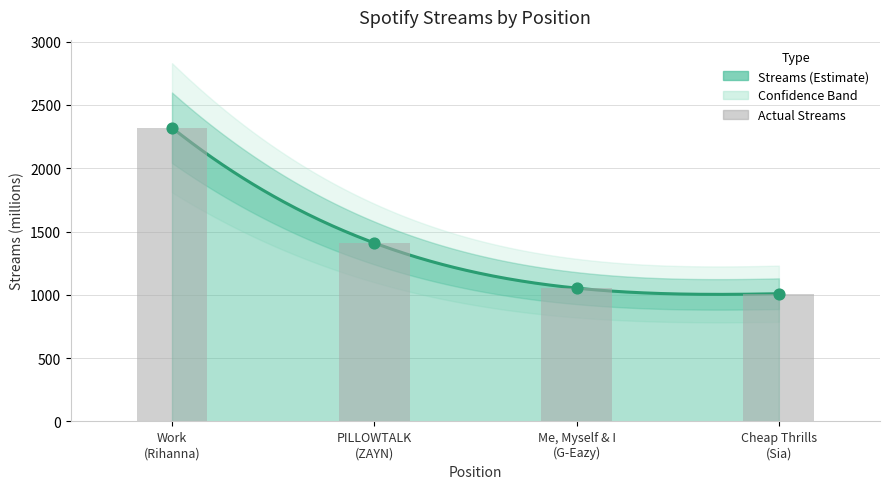

What is the change in value from Work (Rihanna) to PILLOWTALK (ZAYN)?

-910